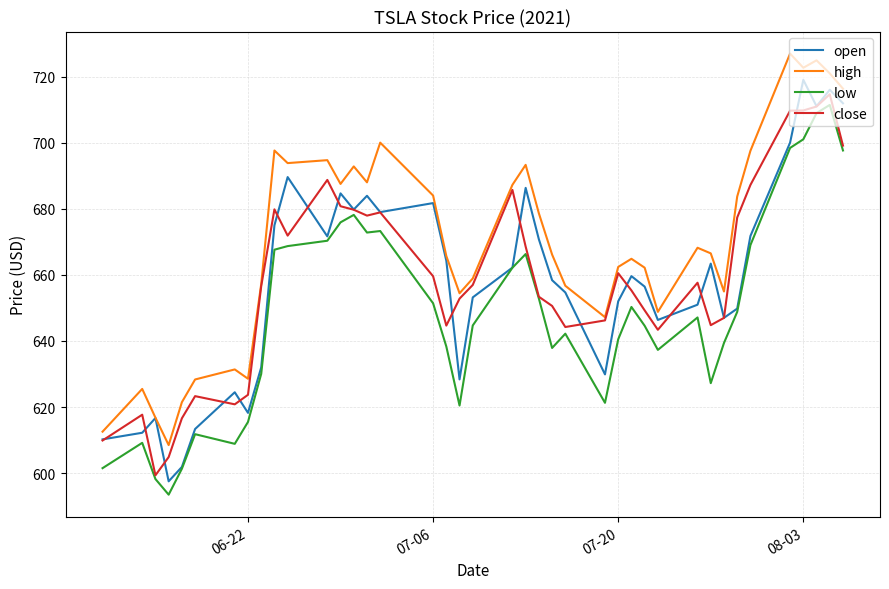

Which series has the largest range (max minus min)?

open